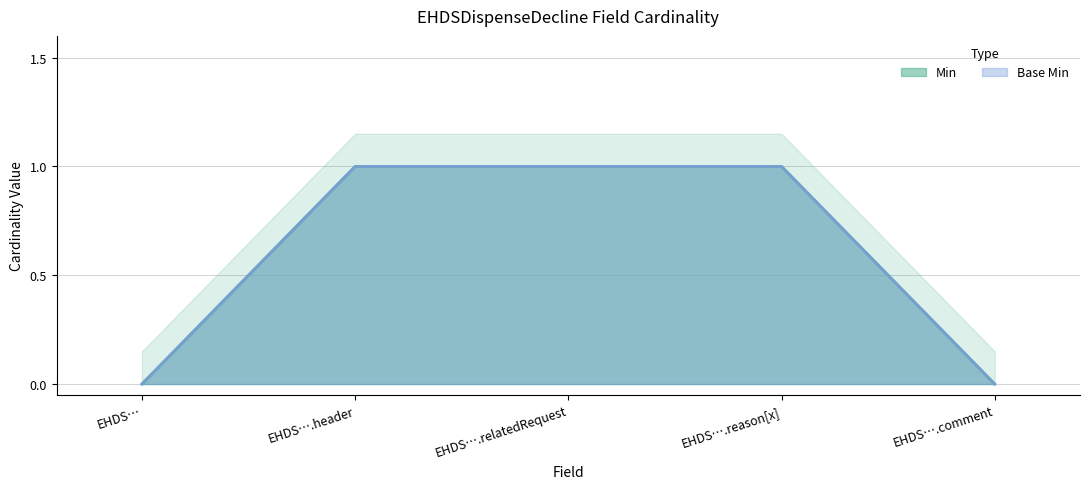

What is the difference between the maximum and minimum values in the Min series?

1